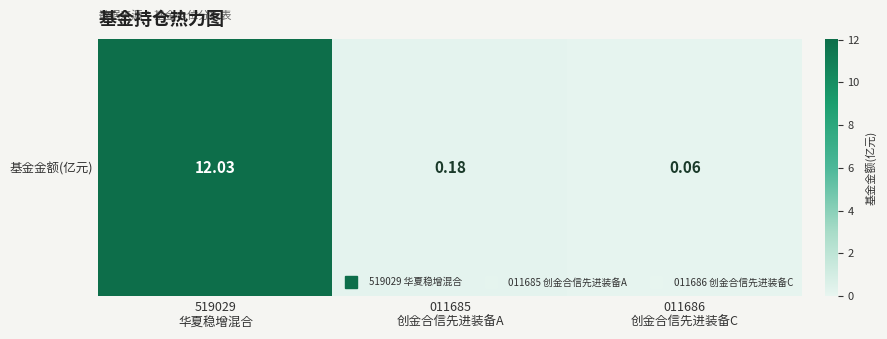

List the labels in order of value, largest first.

519029
华夏稳增混合, 011685
创金合信先进装备A, 011686
创金合信先进装备C